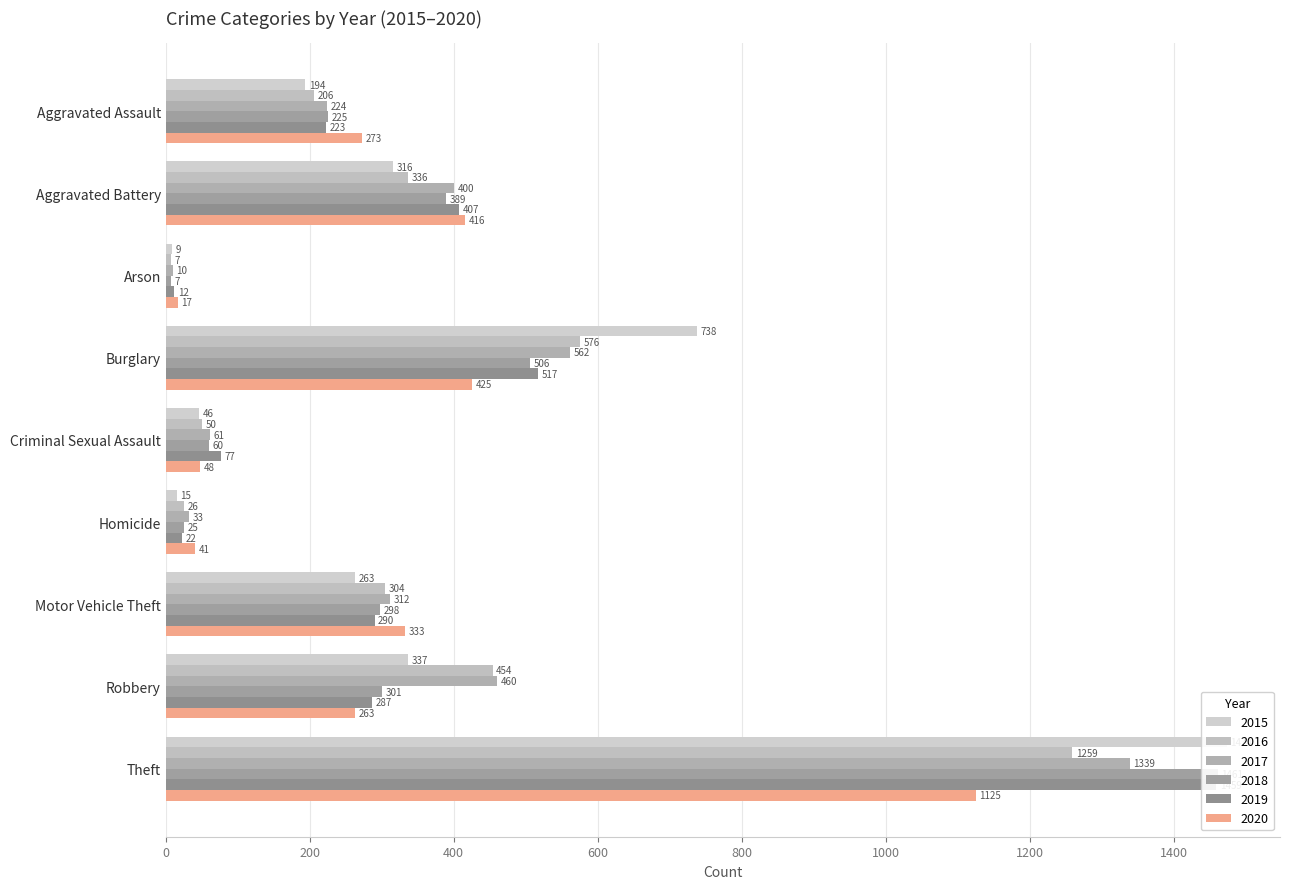

Which series has the largest total across all categories?

2017